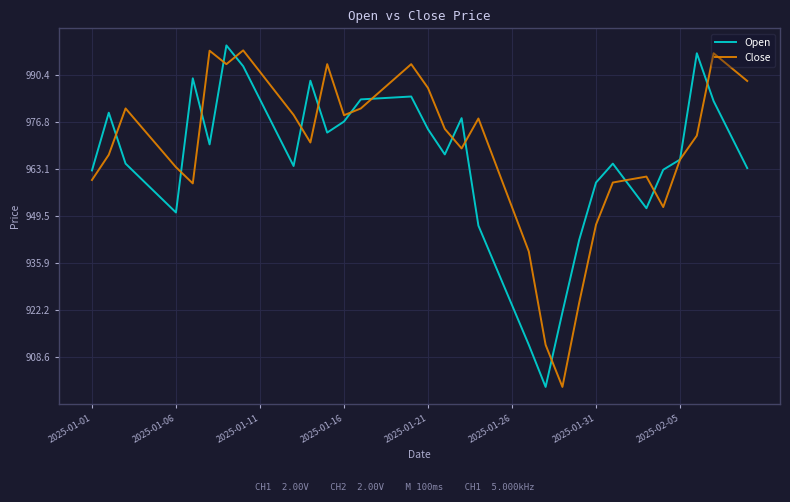

Which series has the largest total across all categories?

Close